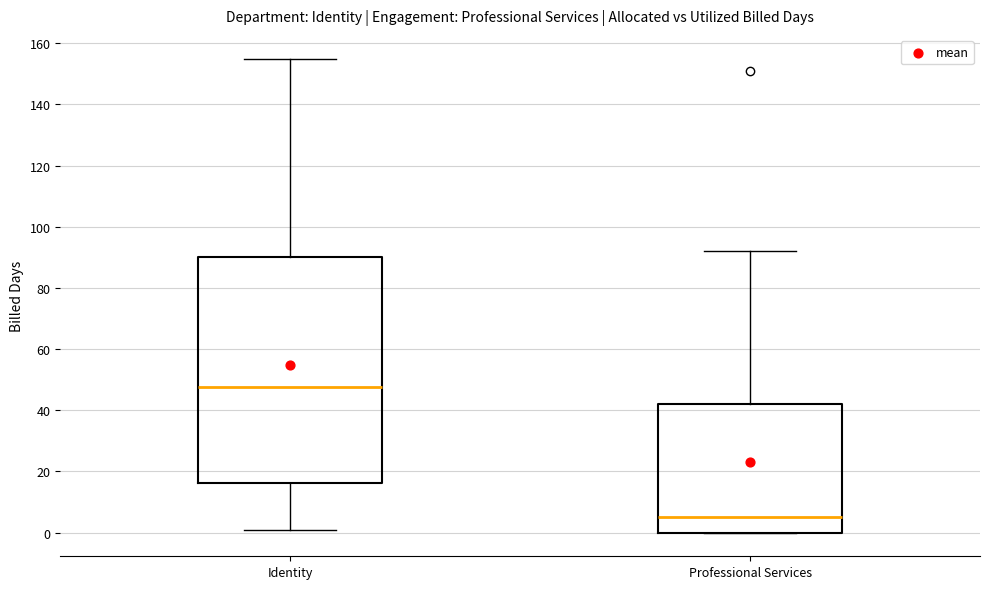

Reading left to right, read every box against the y-axis: the position of its median line, the range the box covers, and the ends of its whiskers. The values are not printed on the chart, so give them approximately, as read against the axis.

Identity: median 48, box 16 to 90, whiskers 2 to 156
Professional Services: median 6, box 0 to 42, whiskers 0 to 92